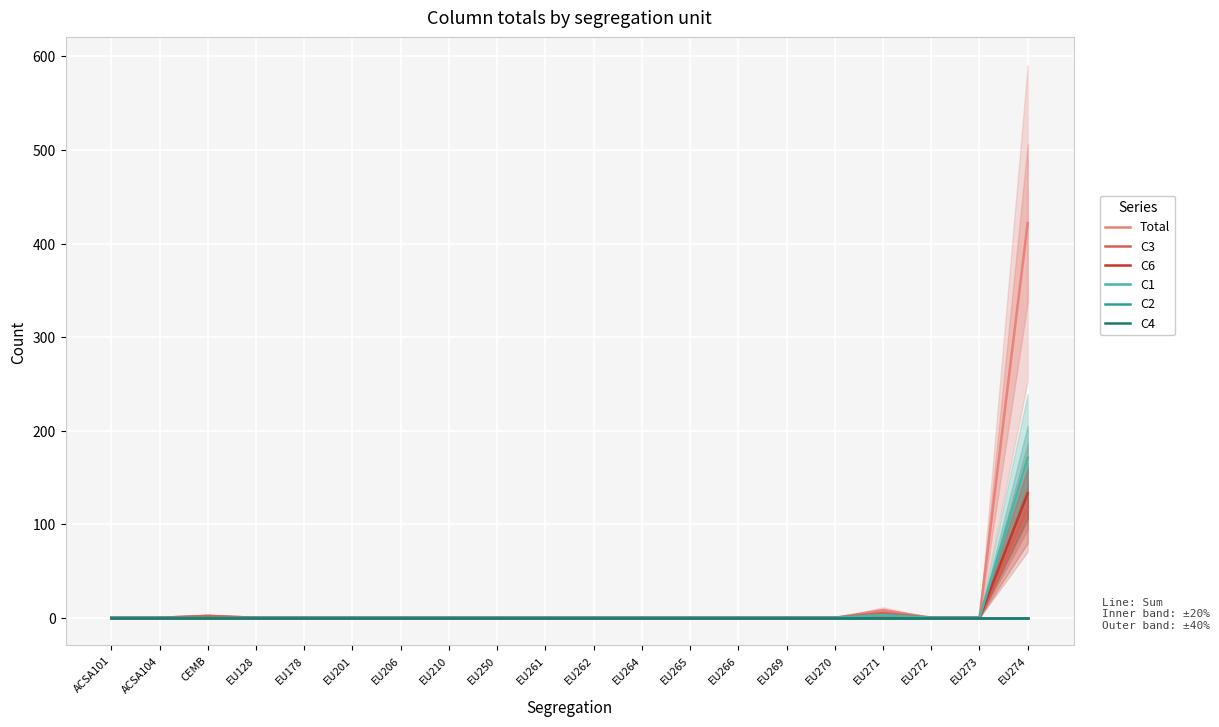

How many data points does each series have?

20